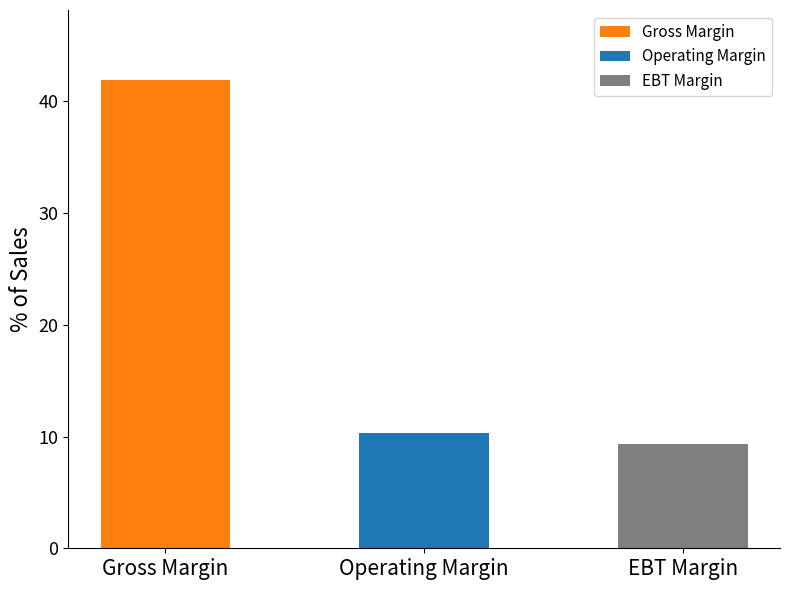

Which label corresponds to the largest value in the chart?

Gross Margin